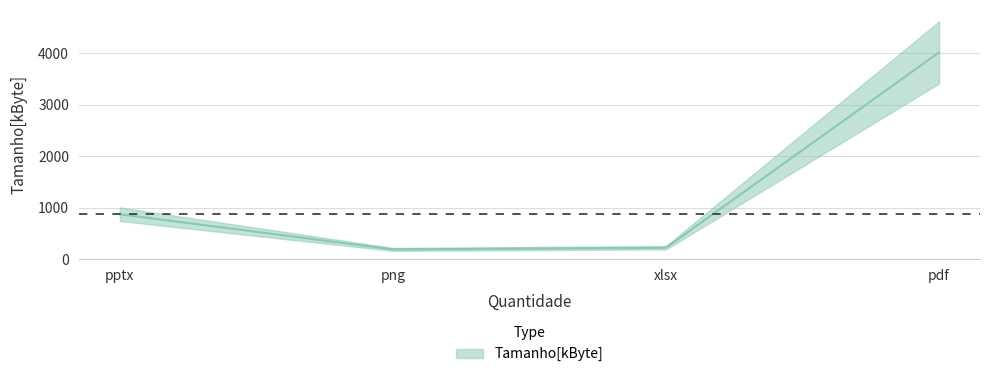

What is the difference between the maximum and minimum values?

3830